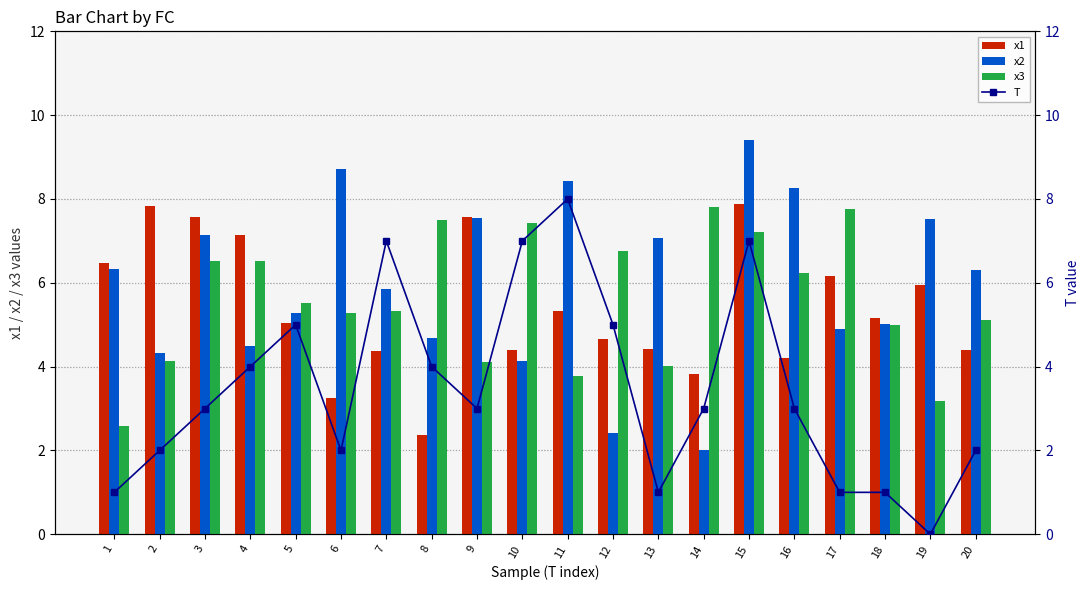

Where is T nearest to the value 4?

4